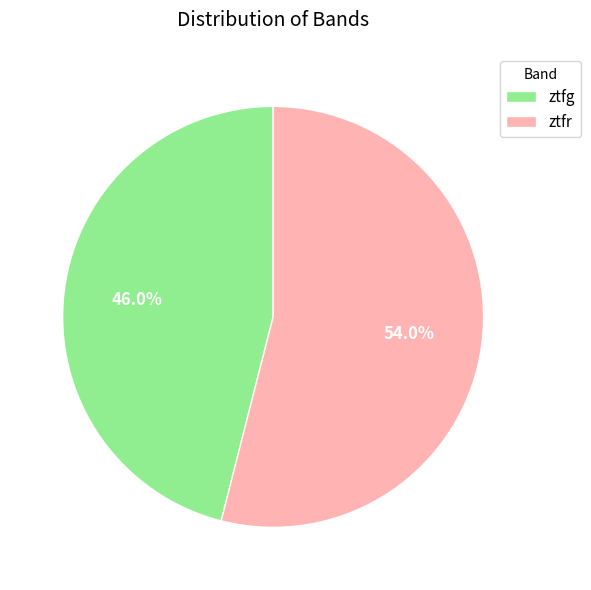

Which has a higher value, ztfg or ztfr?

ztfr